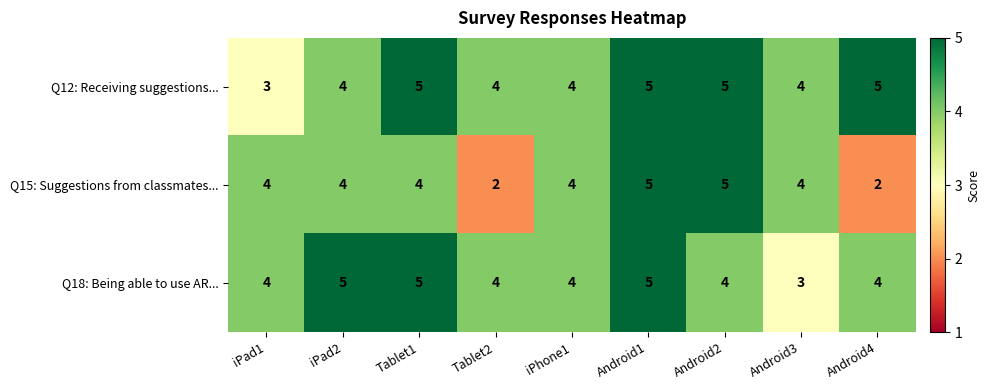

The value of Q12: Receiving suggestions... at Android4 is 5. True or false?

True